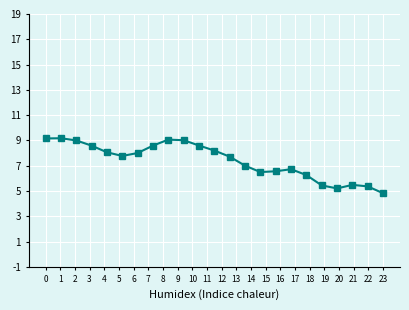

What is the sum of all values?

170.3